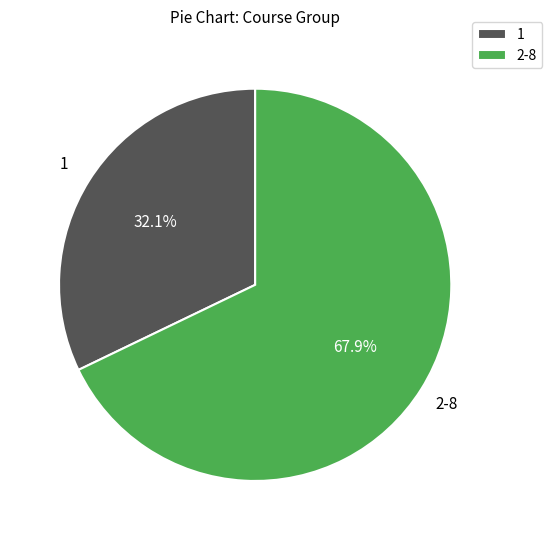

Which category accounts for the majority?

2-8